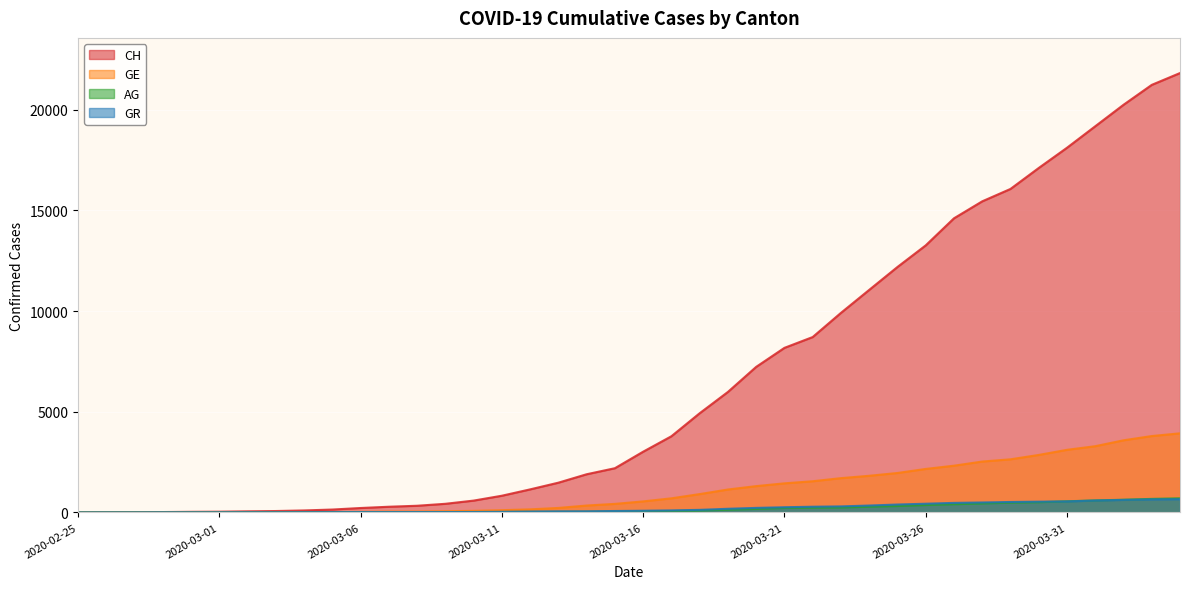

True or false: AG has more than 2 points higher than both neighbors.

False